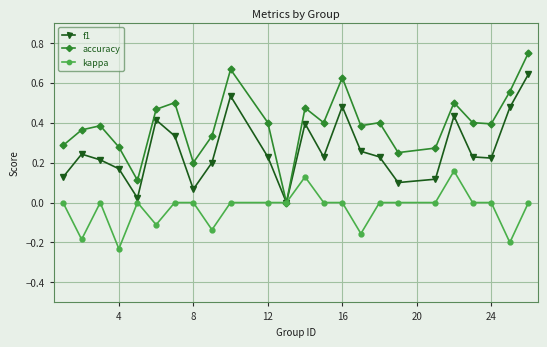

Which series has the largest range (max minus min)?

accuracy